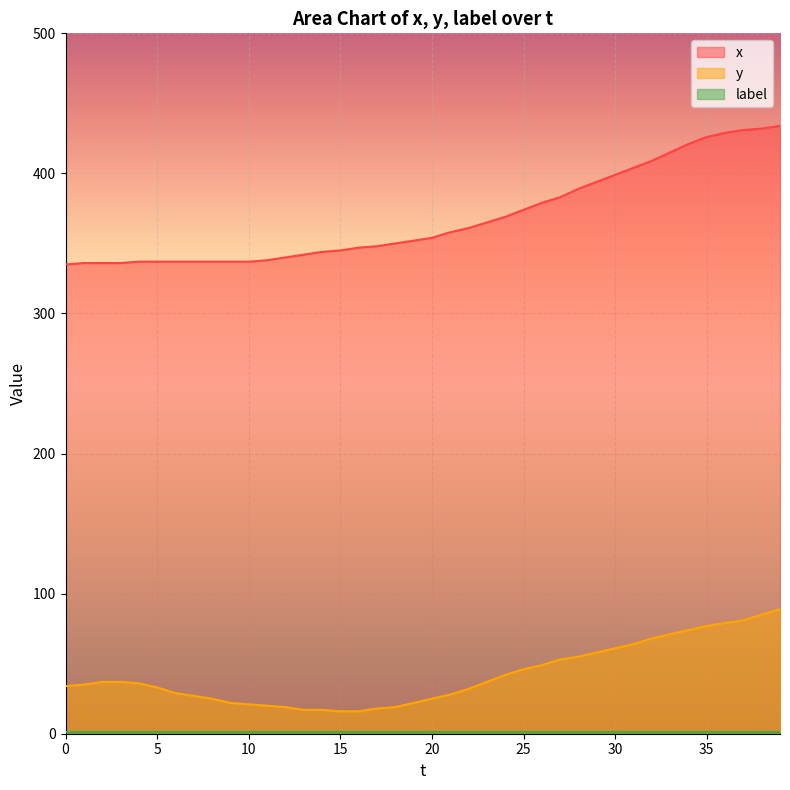

True or false: y and x cross at least once.

False